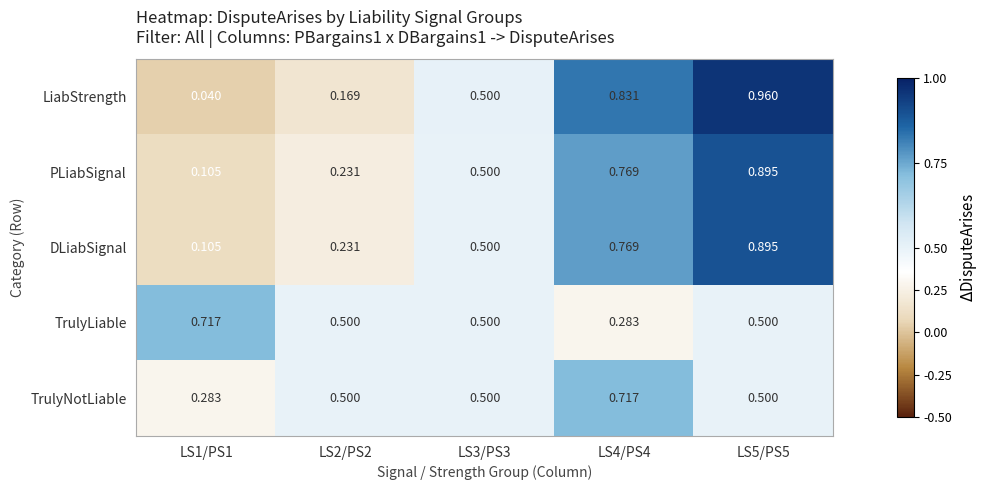

Which series changed the most between LS1/PS1 and LS5/PS5?

LiabStrength